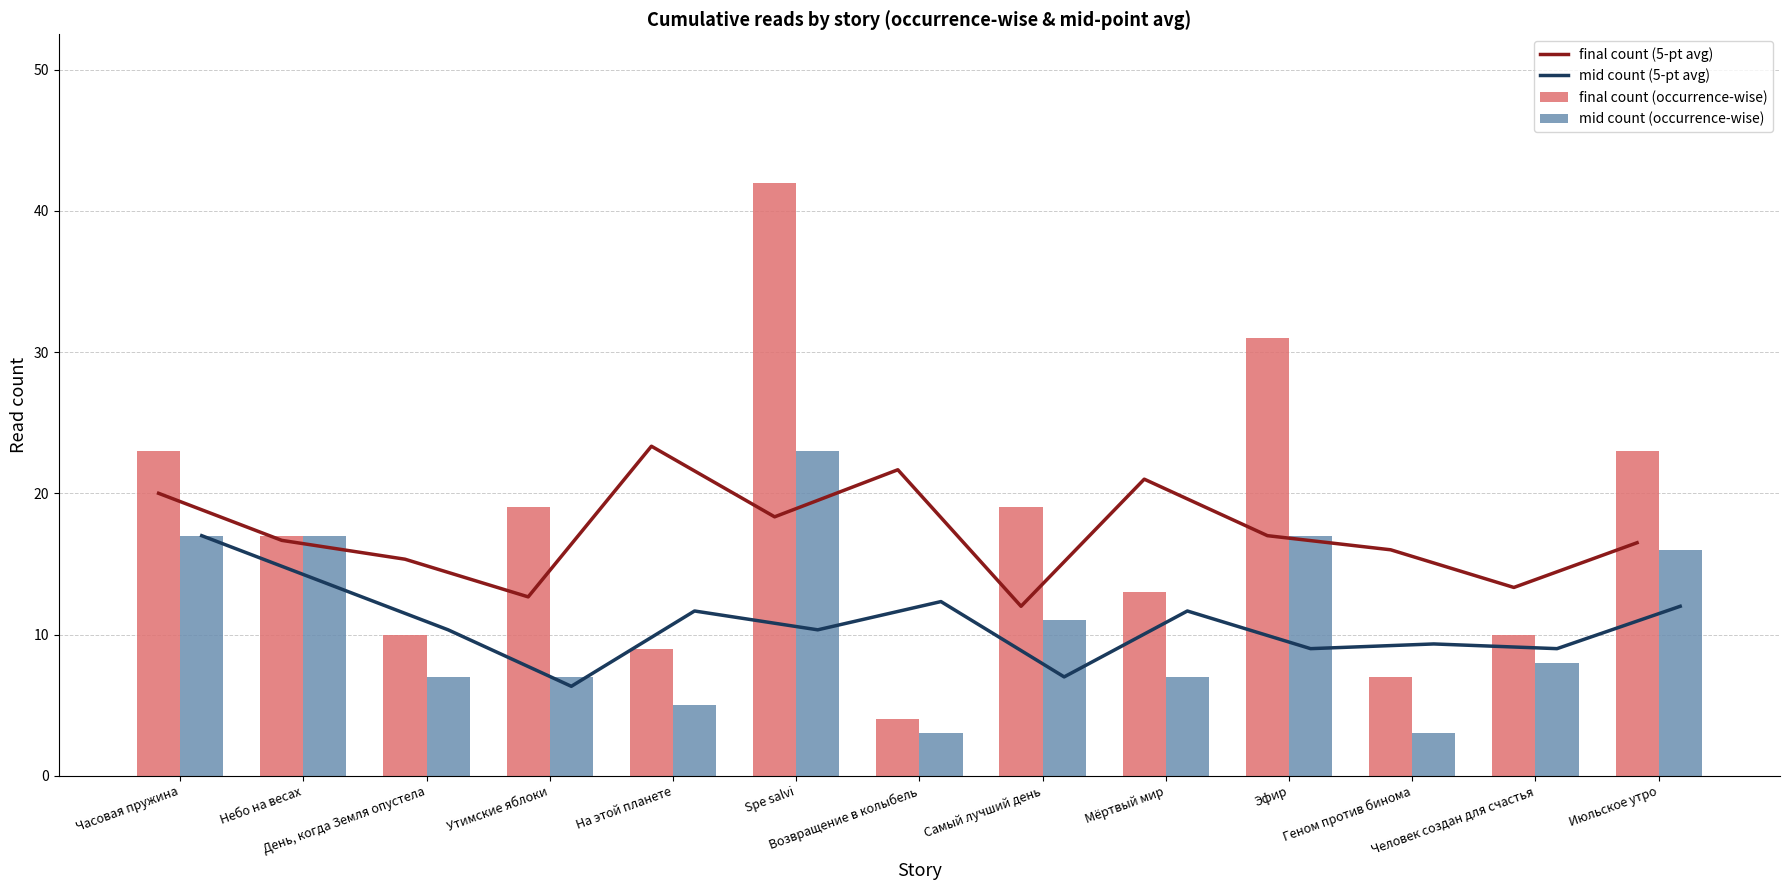

Reading left to right, list all the values displayed in this chart.

final count (5-pt avg): 20.0	16.7	15.3	12.7	23.3	18.3	21.7	12.0	21.0	17.0	16.0	13.3	16.5
mid count (5-pt avg): 17.0	13.7	10.3	6.3	11.7	10.3	12.3	7.0	11.7	9.0	9.3	9.0	12.0
final count (occurrence-wise): 23.0	17.0	10.0	19.0	9.0	42.0	4.0	19.0	13.0	31.0	7.0	10.0	23.0
mid count (occurrence-wise): 17.0	17.0	7.0	7.0	5.0	23.0	3.0	11.0	7.0	17.0	3.0	8.0	16.0